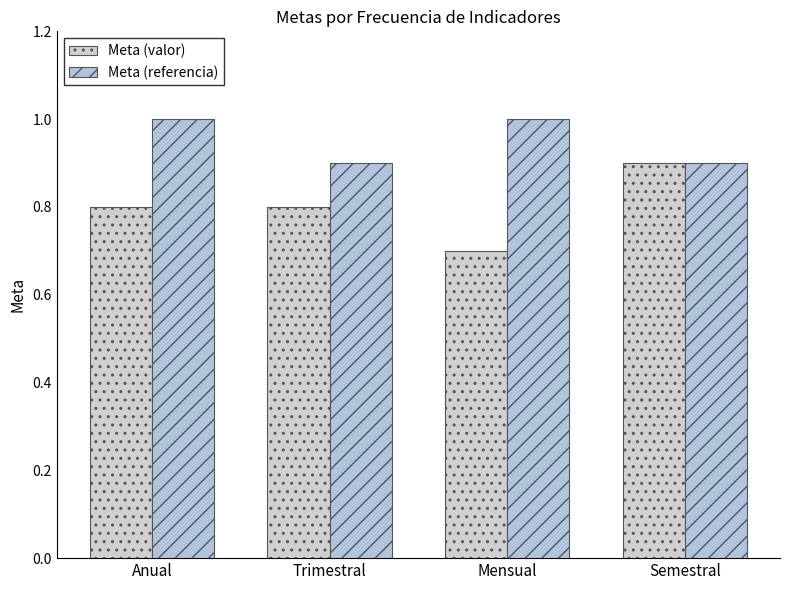

What is the total value across all series at Trimestral?

1.7